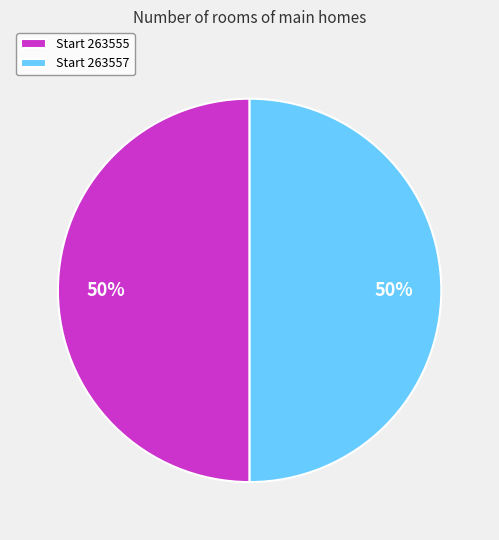

Do Start 263557 and Start 263555 together represent more than half of the pie?

Yes